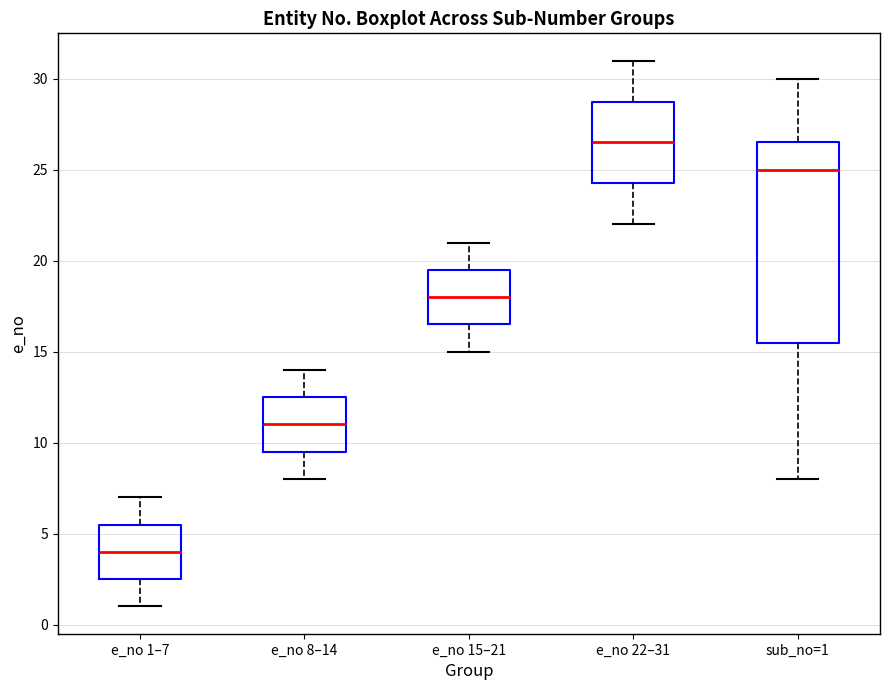

Reading left to right, read every box against the y-axis: the position of its median line, the range the box covers, and the ends of its whiskers. The values are not printed on the chart, so give them approximately, as read against the axis.

e_no 1–7: median 4.0, box 2.5 to 5.5, whiskers 1.0 to 7.0
e_no 8–14: median 11.0, box 9.5 to 12.5, whiskers 8.0 to 14.0
e_no 15–21: median 18.0, box 16.5 to 19.5, whiskers 15.0 to 21.0
e_no 22–31: median 26.5, box 24.5 to 29.0, whiskers 22.0 to 31.0
sub_no=1: median 25.0, box 15.5 to 26.5, whiskers 8.0 to 30.0